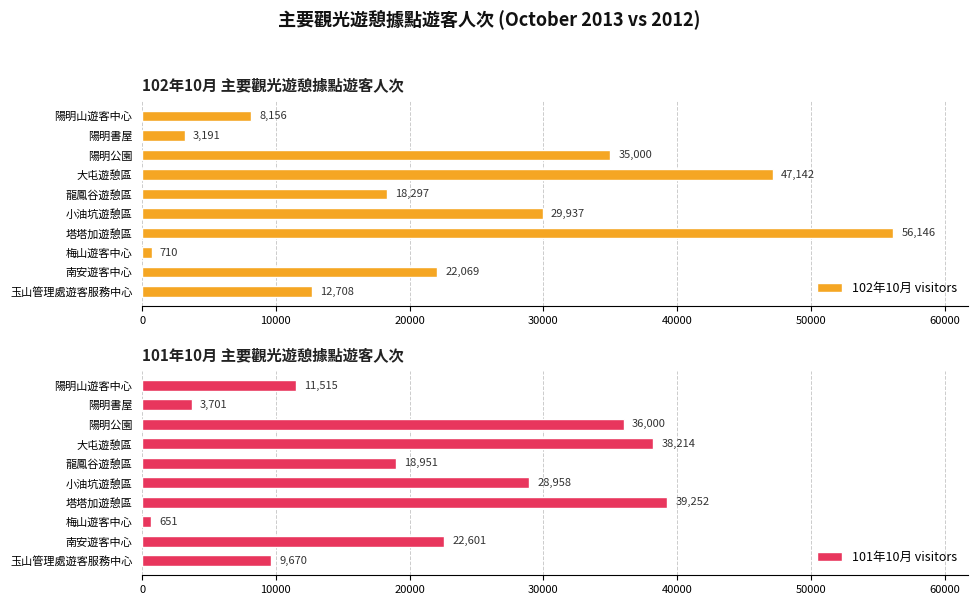

Rank the series by their maximum value, from lowest to highest.

101年10月 visitors, 102年10月 visitors